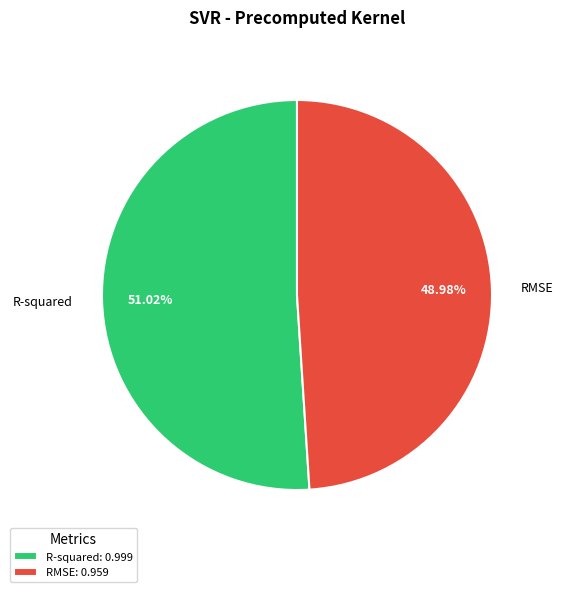

What percentage is the R-squared slice, to the nearest percent?

51%